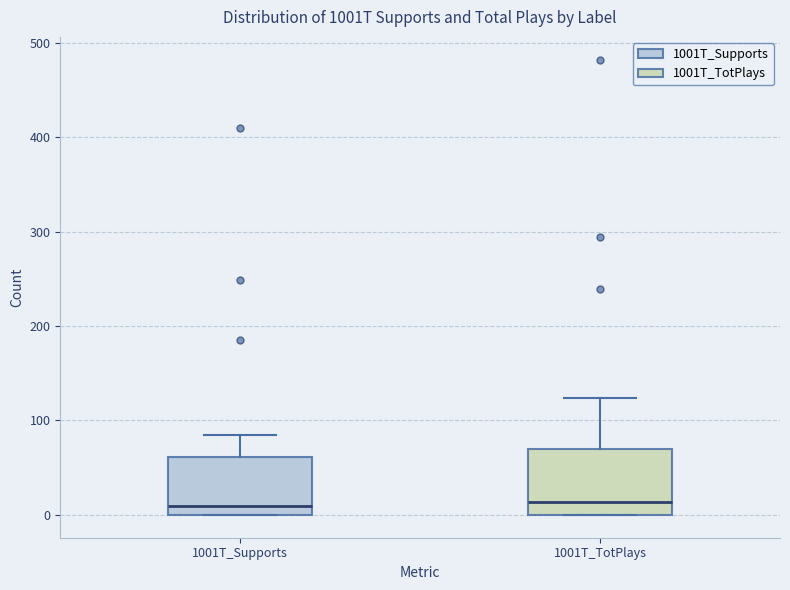

Where is the upper edge of the box for 1001T_TotPlays on the y-axis? The values are not printed on the chart, so give them approximately, as read against the axis.

70